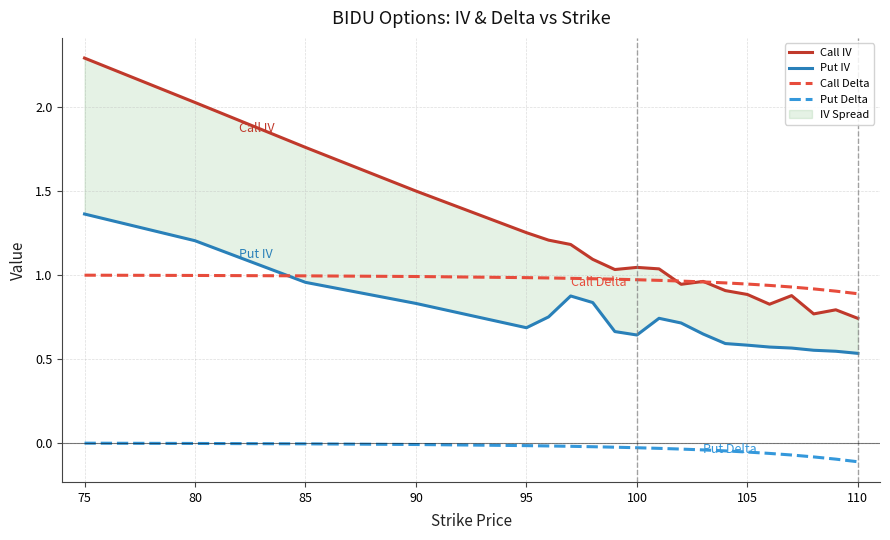

How many interior local peaks does the Put IV series have?

2